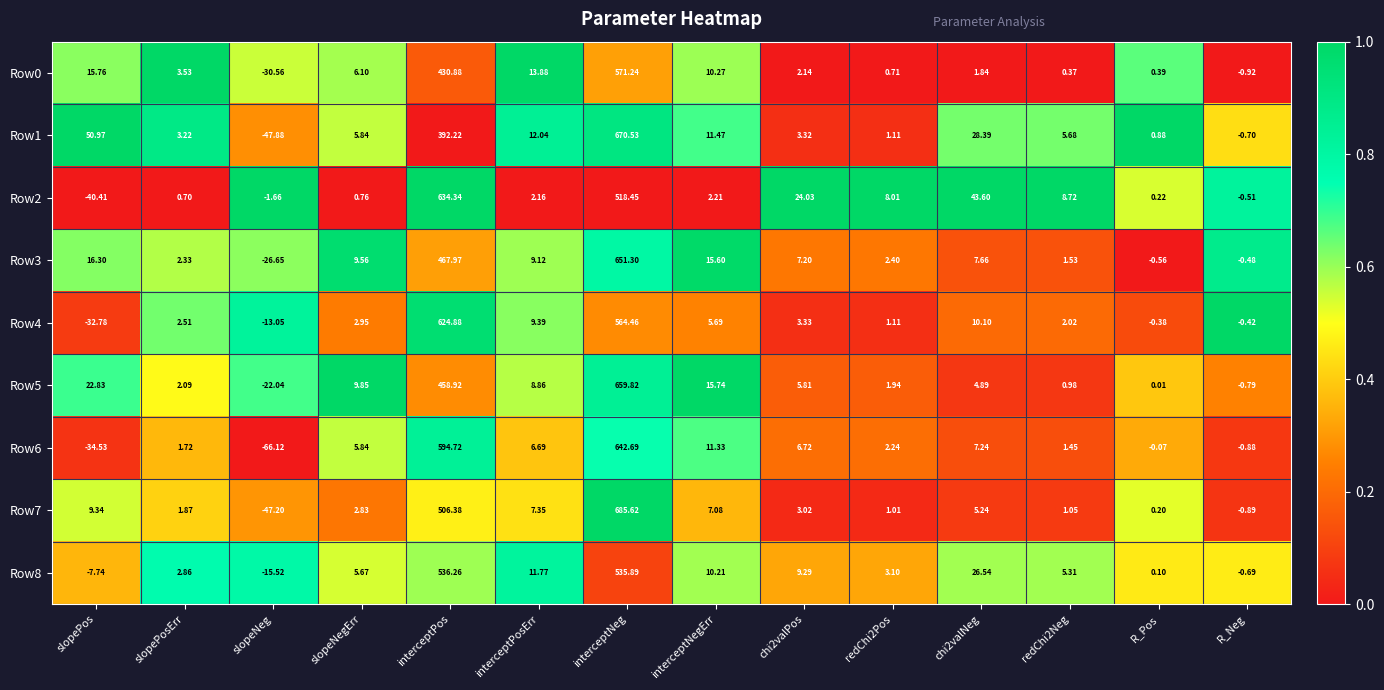

What is the total value across all series at R_Neg?

-6.3